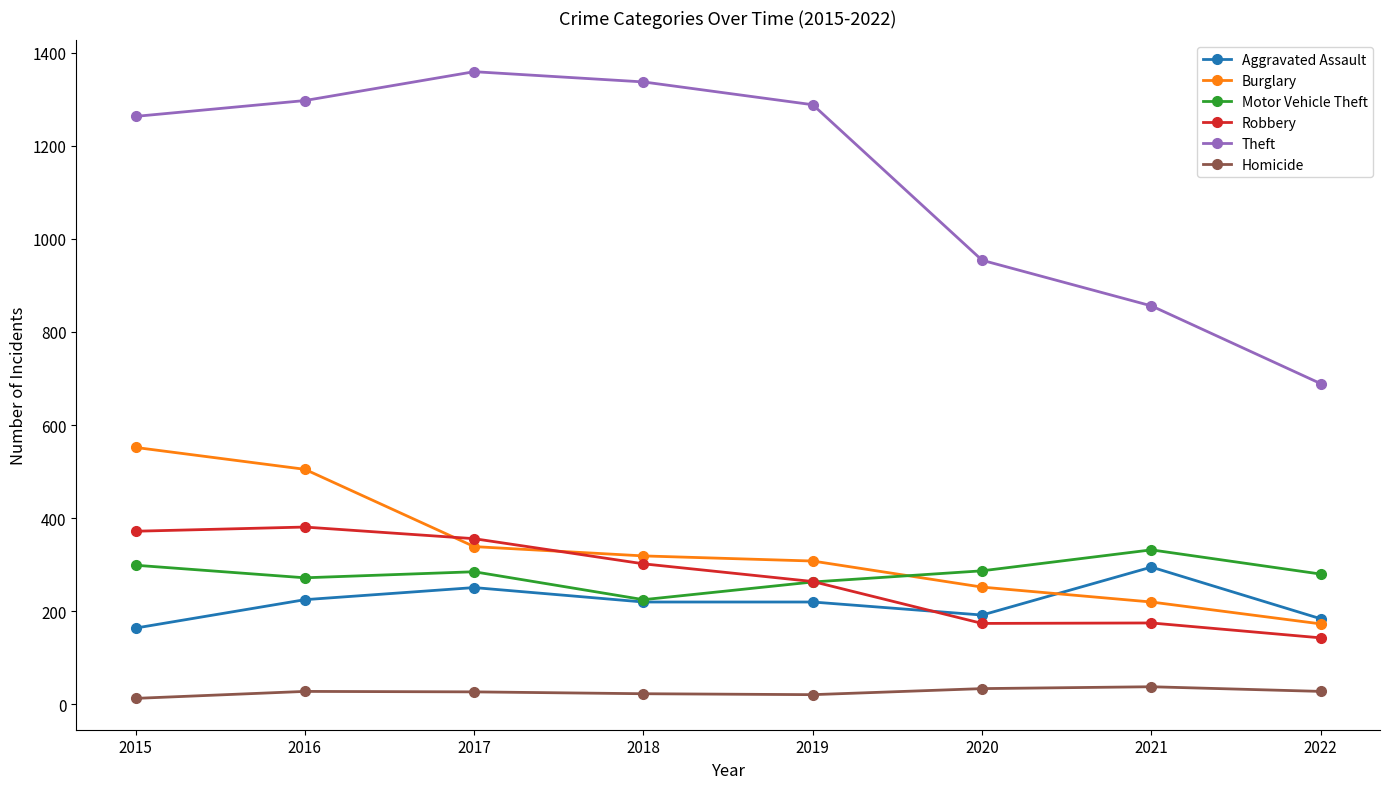

True or false: Motor Vehicle Theft and Homicide intersect in this chart.

False